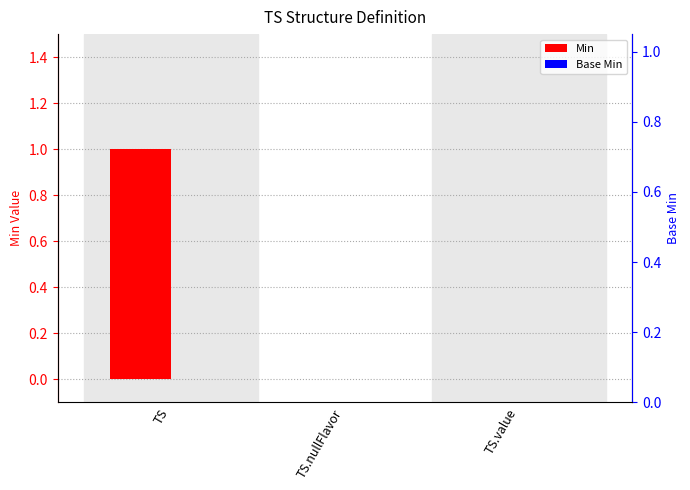

Which has a higher value, TS.value or TS?

TS